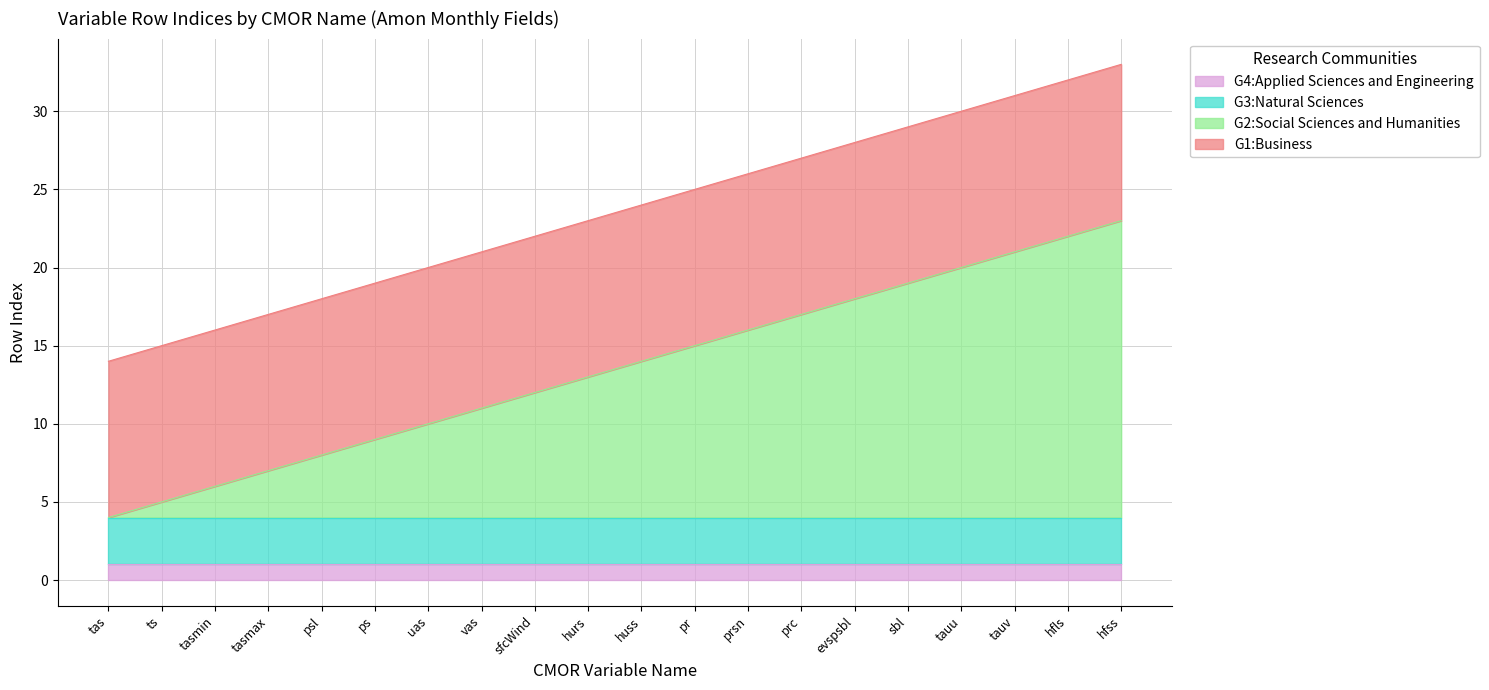

What position from the right is tauu?

4